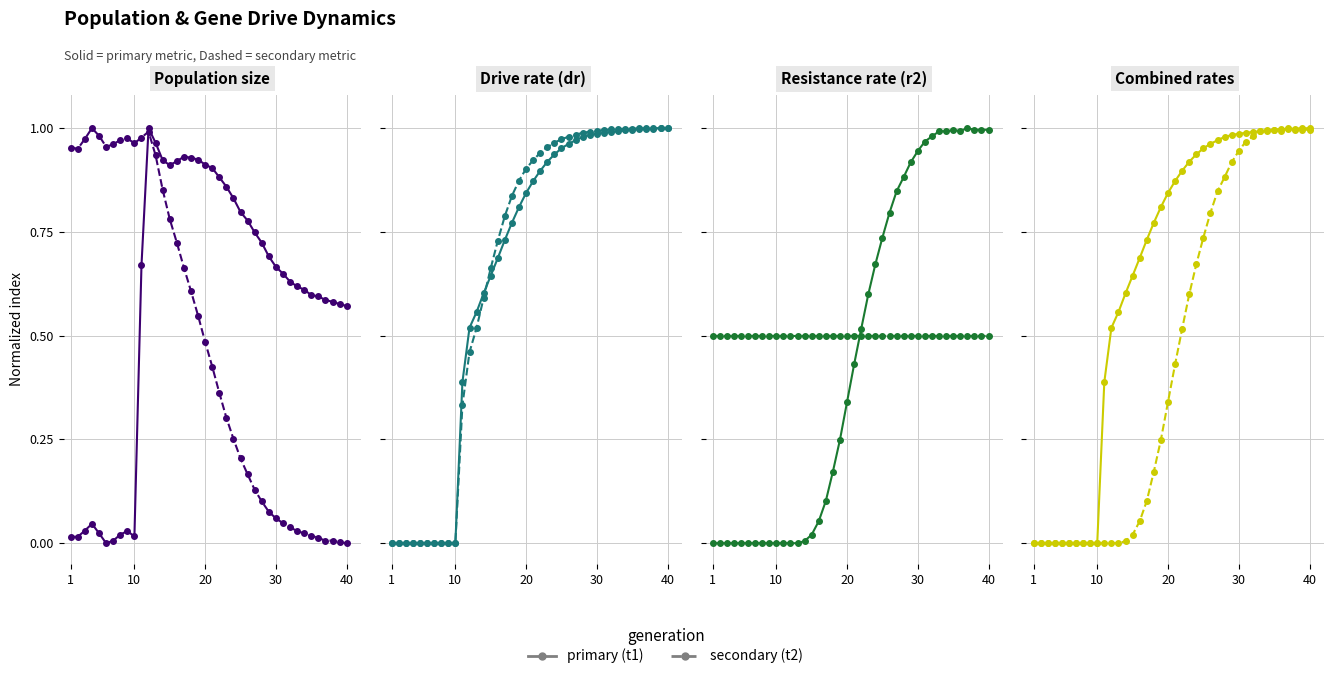

How many values in the rate_has_drive series exceed 0?

30